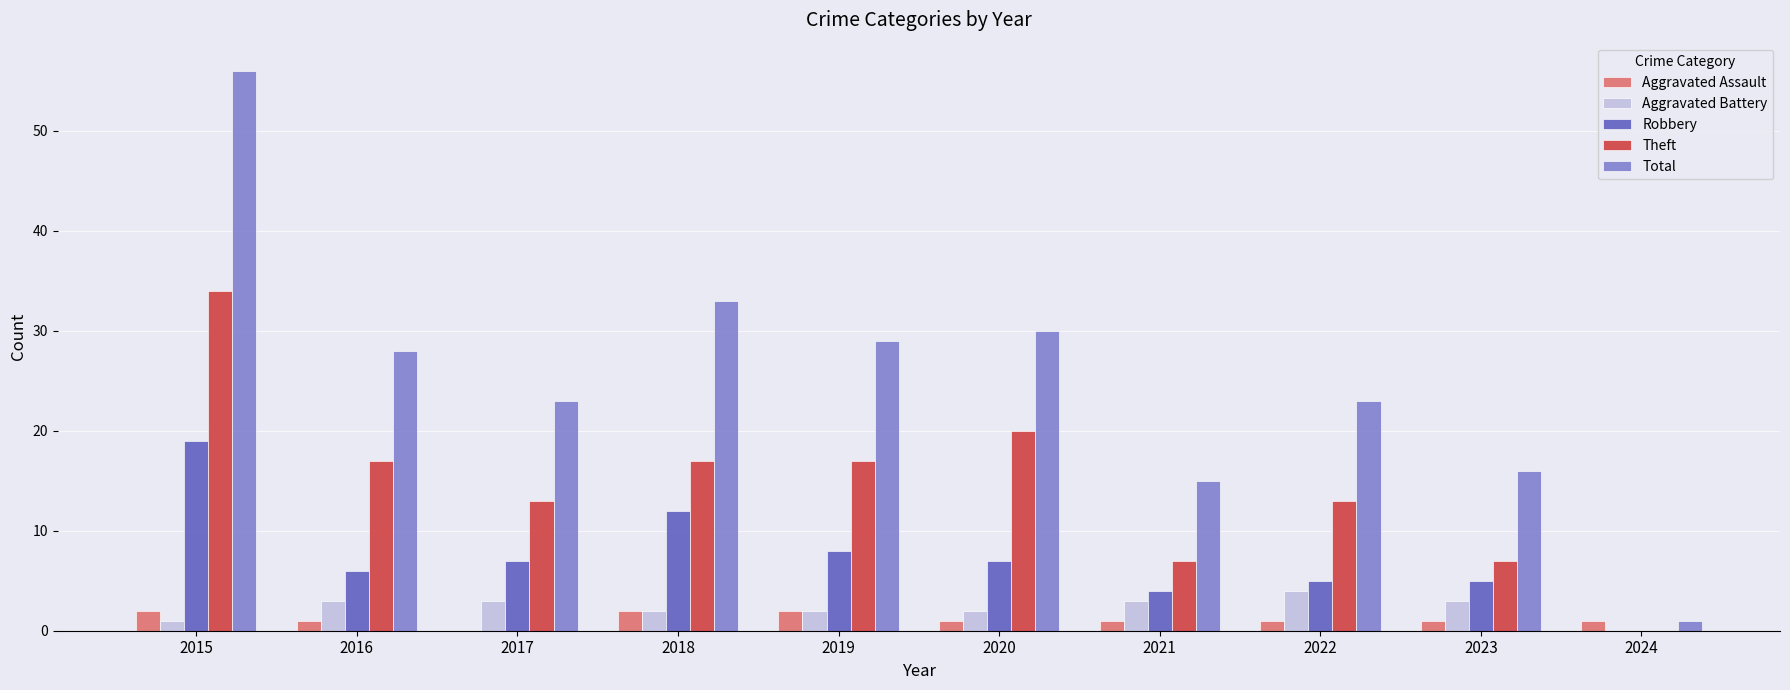

Is the value of Aggravated Battery at 2023 greater than the value of Theft at 2018?

No